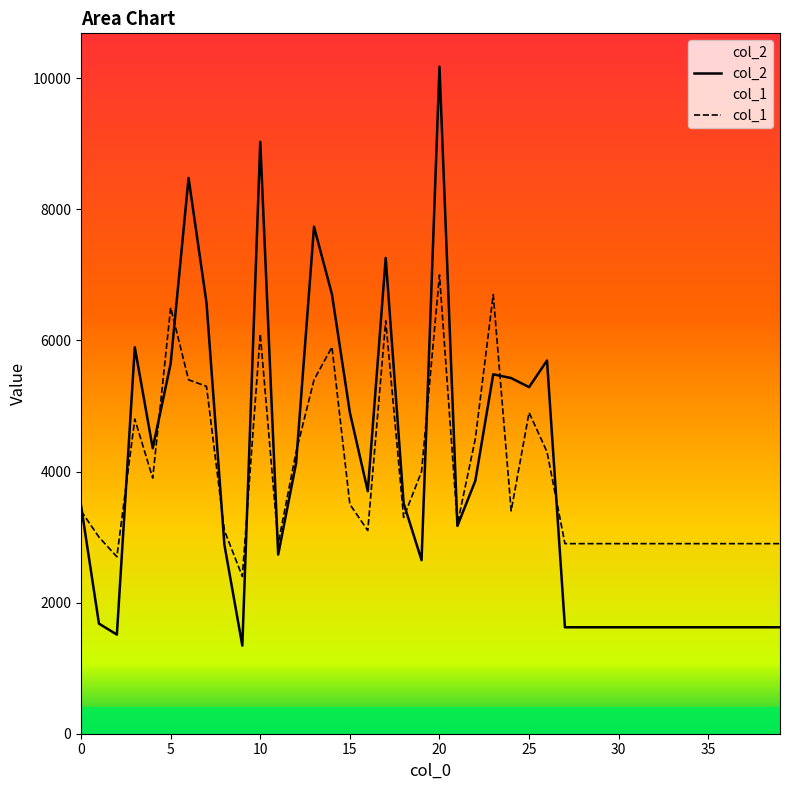

How many data points in col_1 are less than 3300?

20